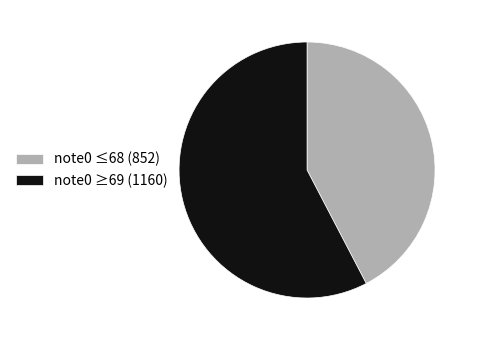

How many segments does this pie chart have?

2